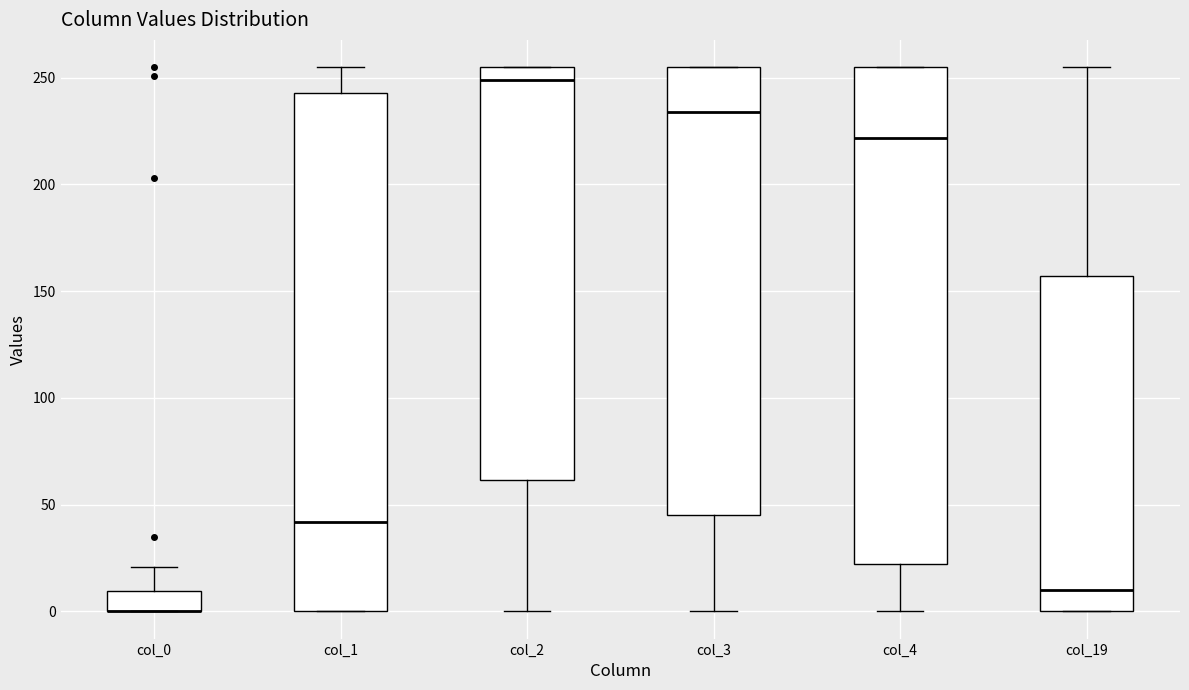

Which box is the tallest, from its lower edge to its upper edge?

col_1